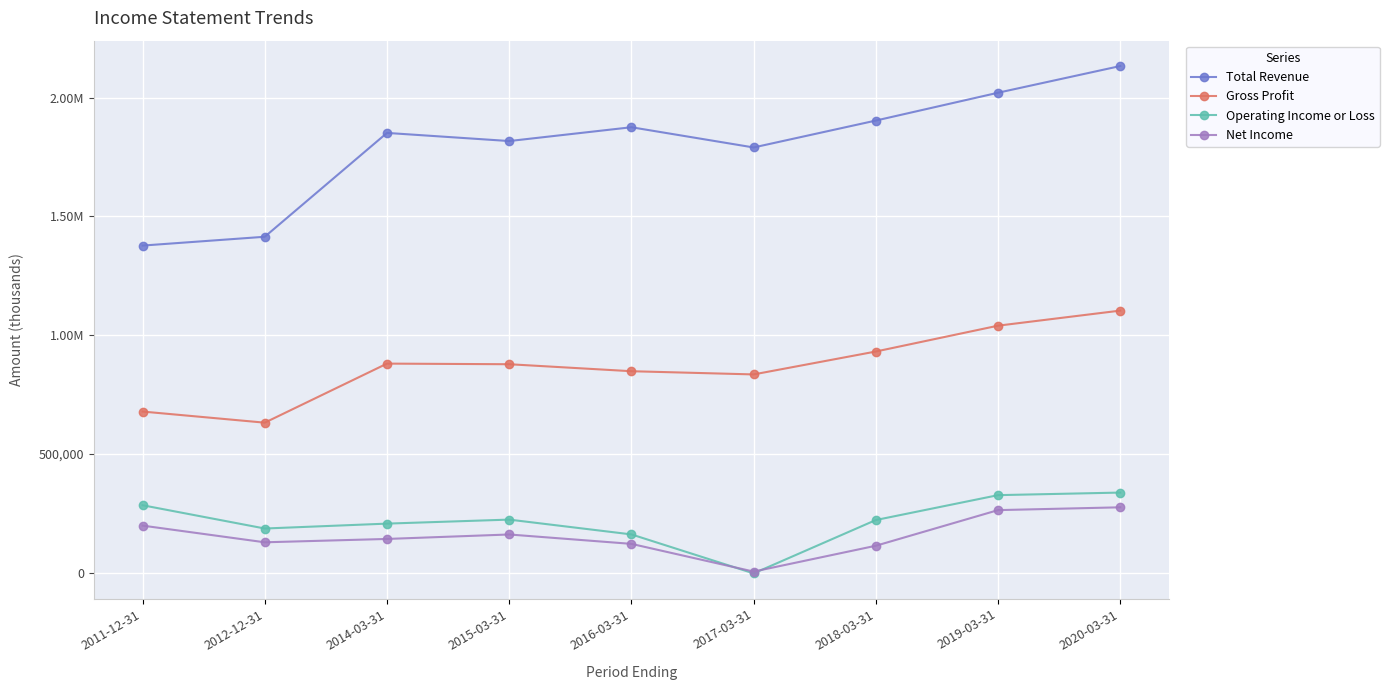

Is this an area chart (filled region under the line)?

No